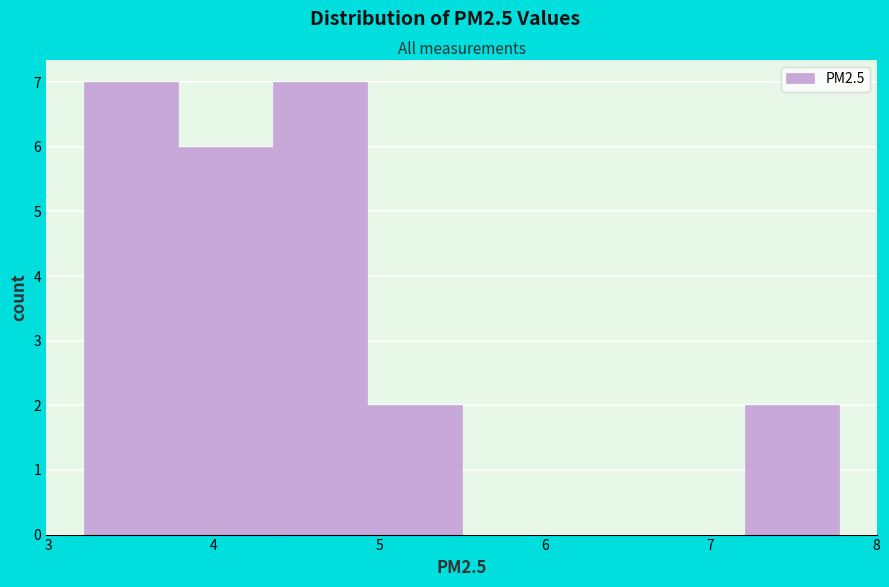

Reading left to right, transcribe this chart: for each bar, give the range it covers on the x-axis and its height. Neither the bar edges nor the heights are printed on the chart, so give them approximately, as read against the axes.

3.2 to 3.8: 7
3.8 to 4.4: 6
4.4 to 4.9: 7
4.9 to 5.5: 2
5.5 to 6.1: 0
6.1 to 6.6: 0
6.6 to 7.2: 0
7.2 to 7.8: 2